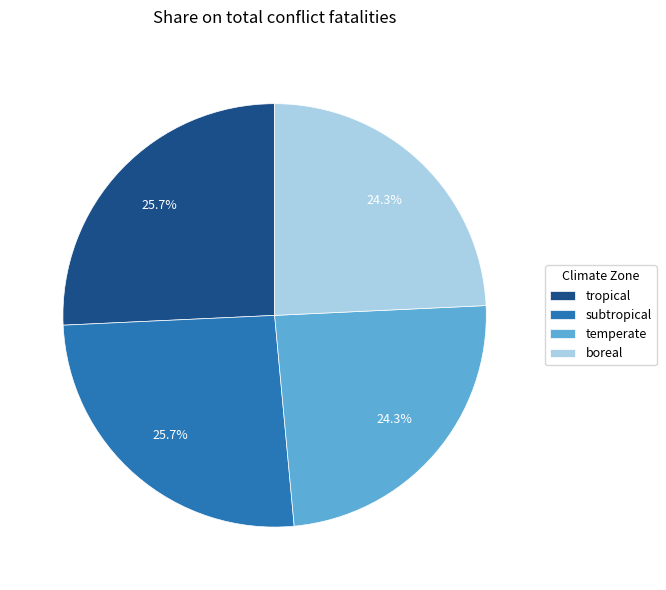

Combined, what portion of the pie is boreal and tropical?

50.0%